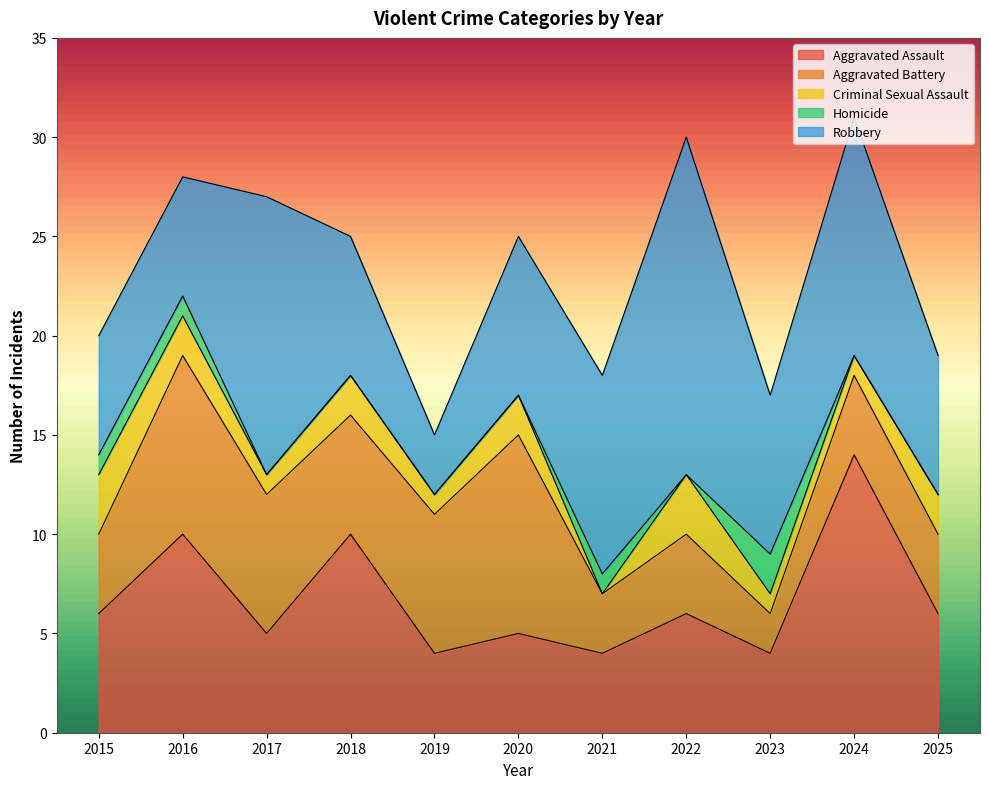

Which category has the lowest value across all series?

2021